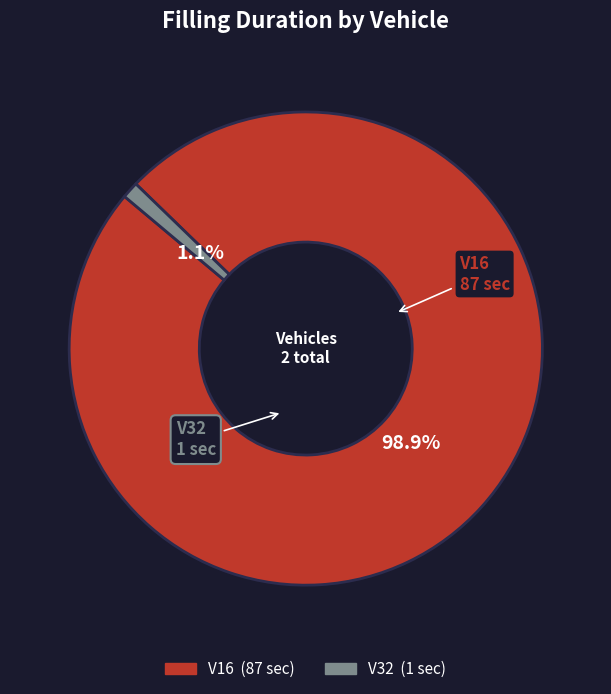

Combined, do V16 and V32 account for over 50%?

Yes